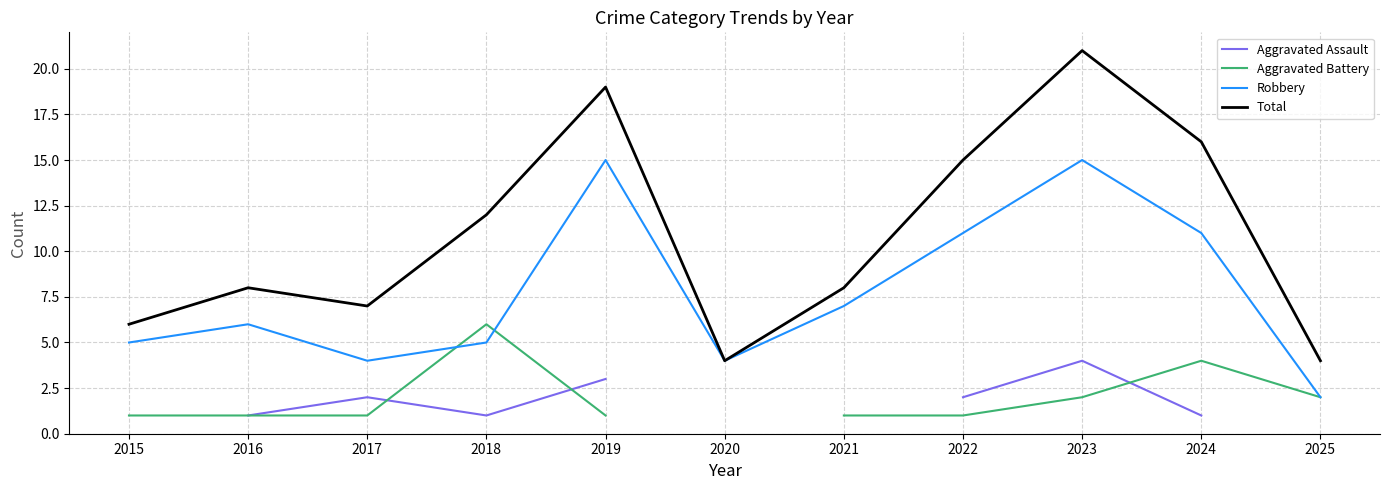

What is the average value of the Robbery series?

7.7